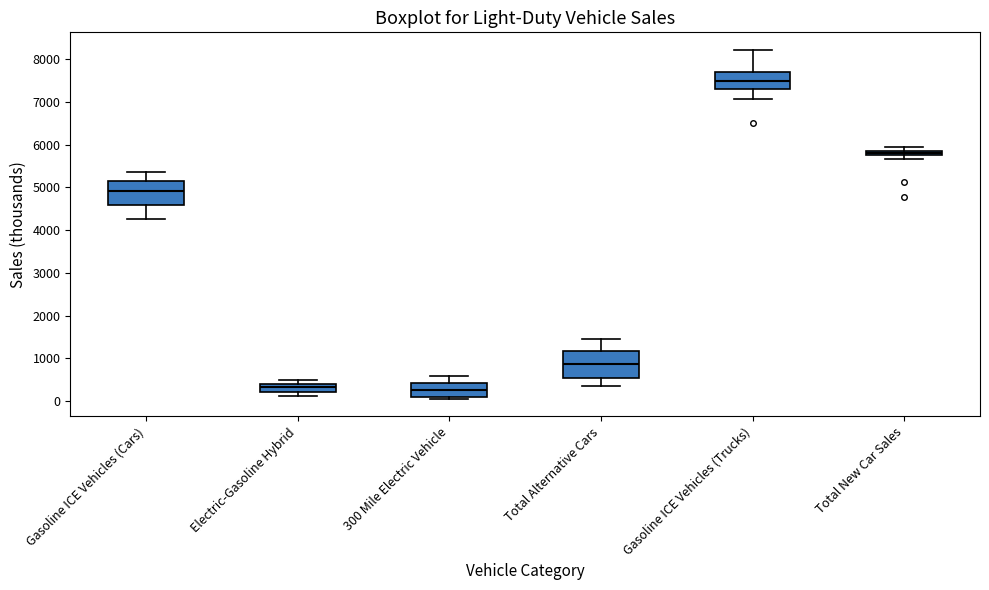

Which box's median line is the highest?

Gasoline ICE Vehicles (Trucks)